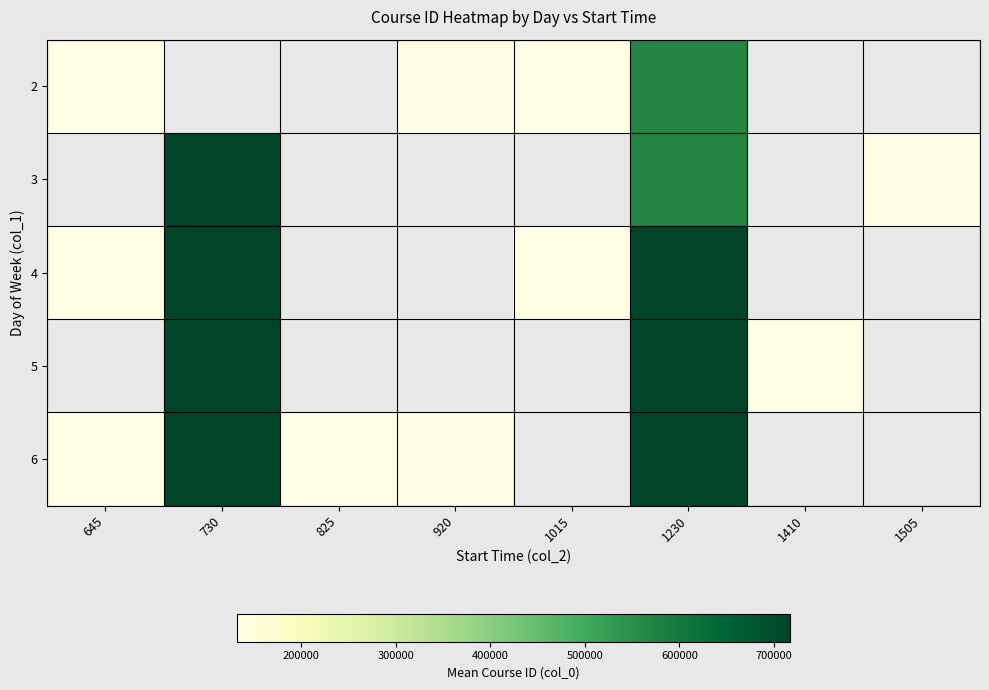

Is the value of 4 at 1410 greater than the value of 6 at 1230?

No